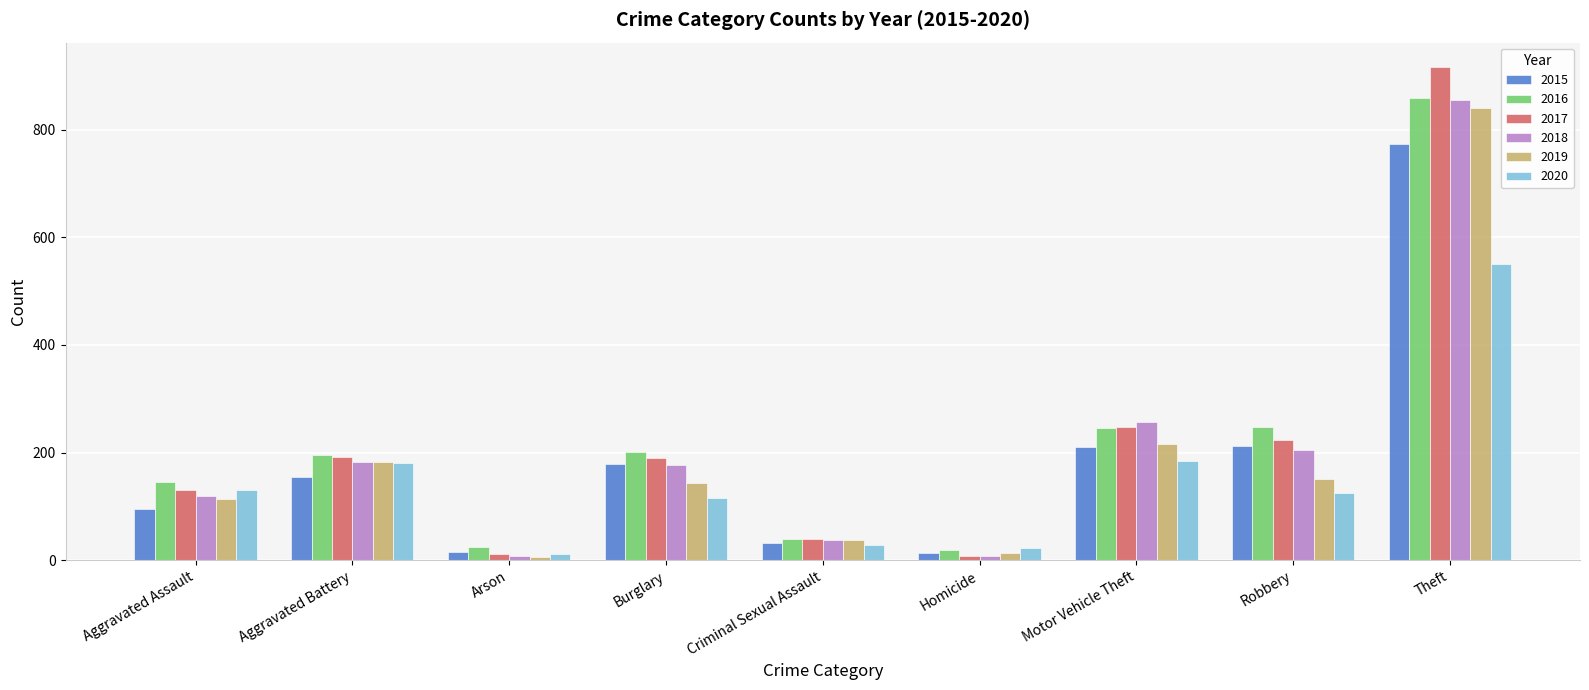

Which category has the highest value across all series?

Theft